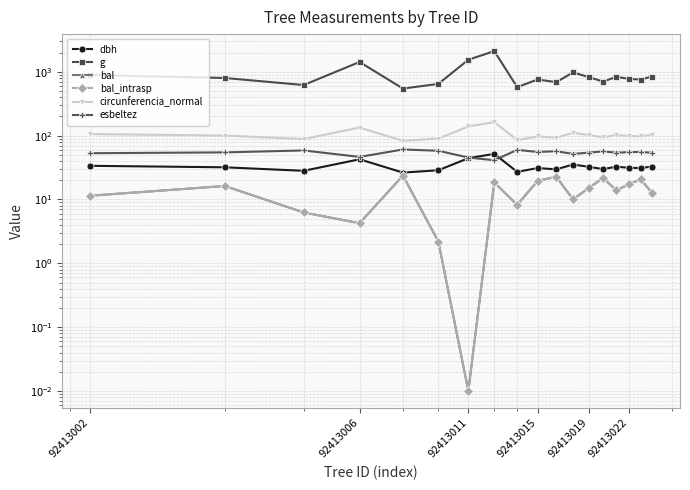

Reading left to right, list all the values displayed in this chart.

dbh: 33.7	31.9	28.1	42.6	26.4	28.7	44.3	51.8	27.1	31.1	29.6	35.3	32.4	29.9	32.6	31.4	31.0	32.8
g: 889.9	799.4	620.6	1424.0	546.0	646.1	1543.0	2108.5	575.0	757.4	688.5	977.7	826.7	702.9	833.7	772.4	756.4	843.6
bal: 11.4	16.2	6.3	4.2	23.7	2.2	0.0	18.5	8.2	19.6	22.7	10.1	15.1	21.7	13.9	17.4	20.6	12.7
bal_intrasp: 11.4	16.2	6.3	4.2	23.7	2.2	0.0	18.5	8.2	19.6	22.7	10.1	15.1	21.7	13.9	17.4	20.6	12.7
circunferencia_normal: 105.8	100.2	88.3	133.8	82.8	90.1	139.3	162.8	85.0	97.6	93.0	110.9	101.9	94.0	102.4	98.5	97.5	103.0
esbeltez: 53.1	54.6	58.6	46.4	60.7	57.9	45.4	41.2	59.8	55.5	56.9	51.7	54.1	56.6	54.0	55.2	55.5	53.8